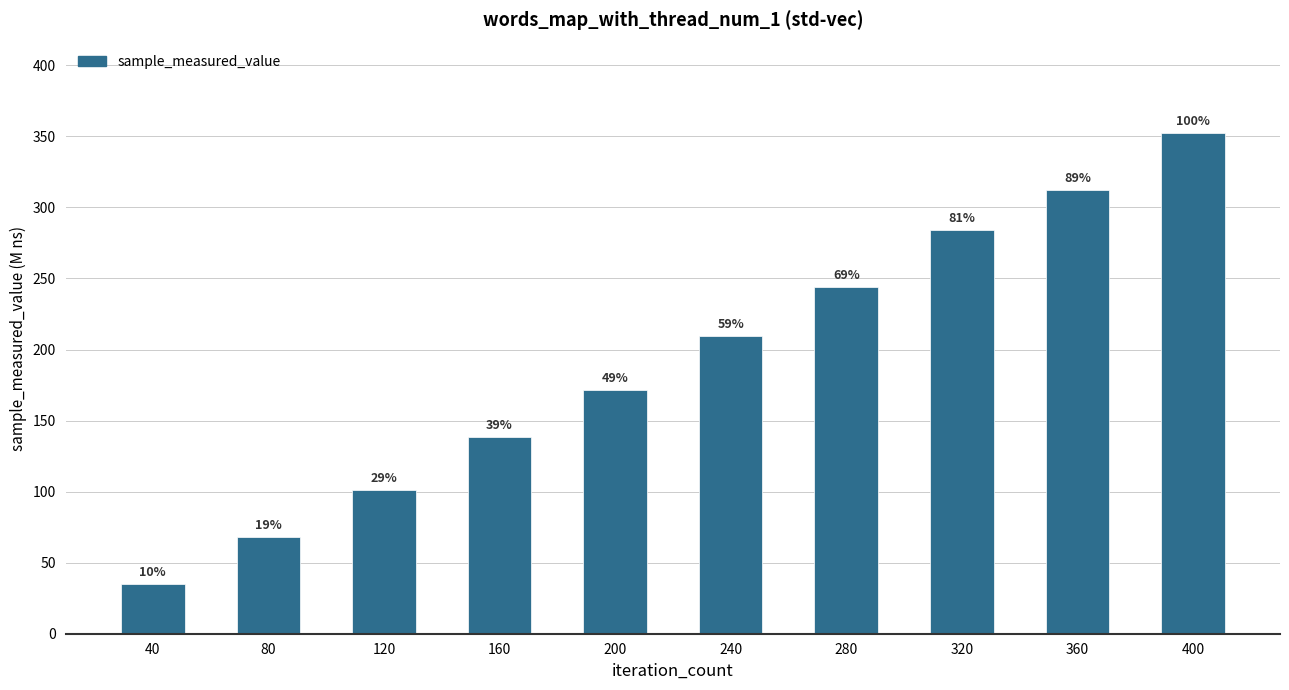

List the labels in order of value, smallest first.

40, 80, 120, 160, 200, 240, 280, 320, 360, 400